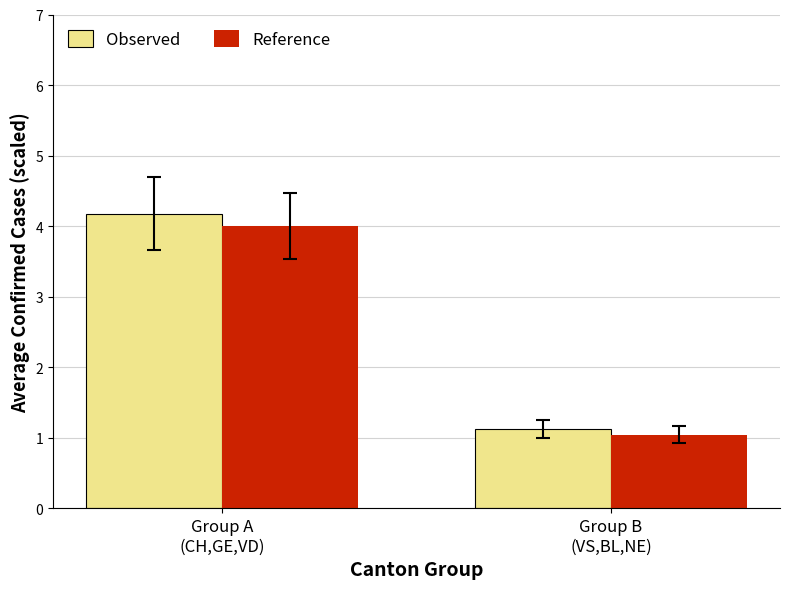

Is it true that Observed equals 4.2 at Group A
(CH,GE,VD)?

True